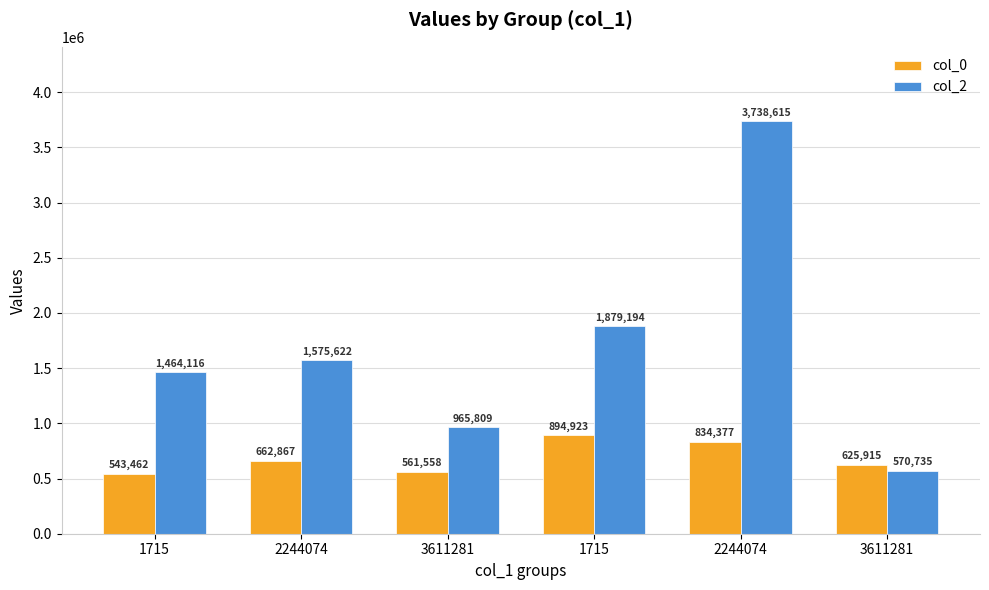

Reading left to right, transcribe all the data shown in this chart.

col_0: 1715=543462	2244074=662867	3611281=561558	1715=894923	2244074=834377	3611281=625915
col_2: 1715=1464116	2244074=1575622	3611281=965809	1715=1879194	2244074=3738615	3611281=570735